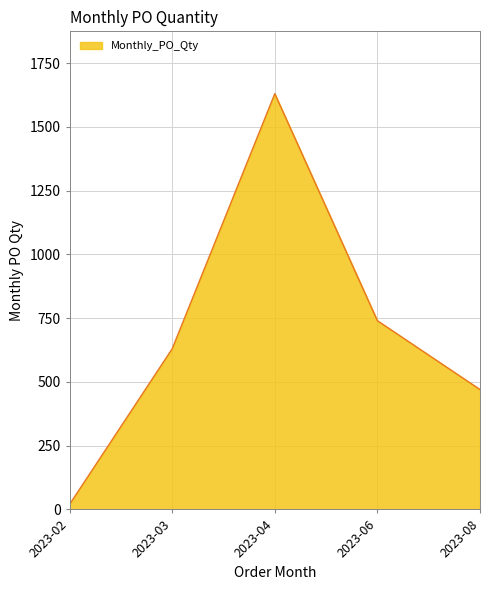

How many interior local peaks (higher than both neighbors) does the data have?

1